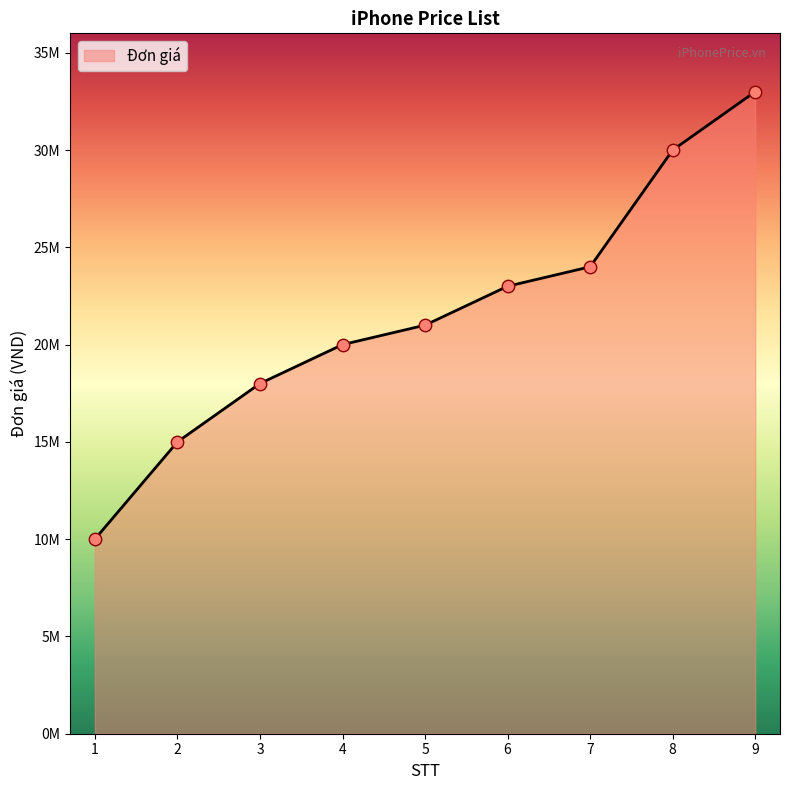

Does the chart have visible grid lines?

No